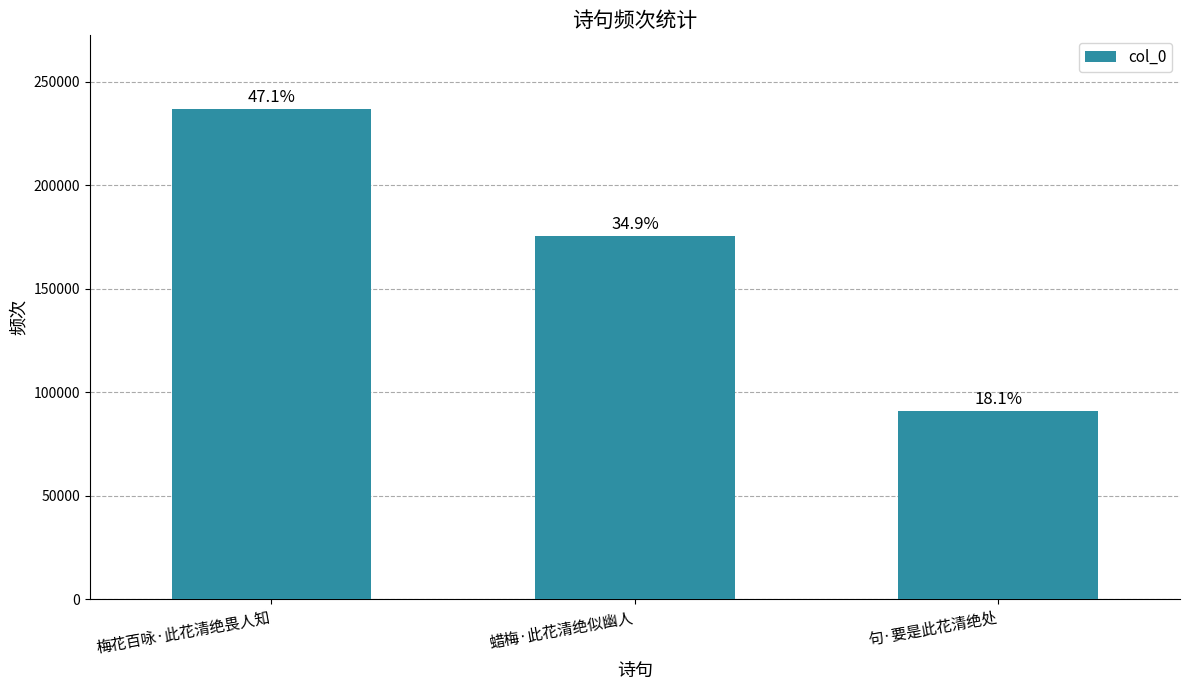

Reading left to right, list all the values displayed in this chart.

梅花百咏·此花清绝畏人知=236868	蜡梅·此花清绝似幽人=175460	句·要是此花清绝处=91080